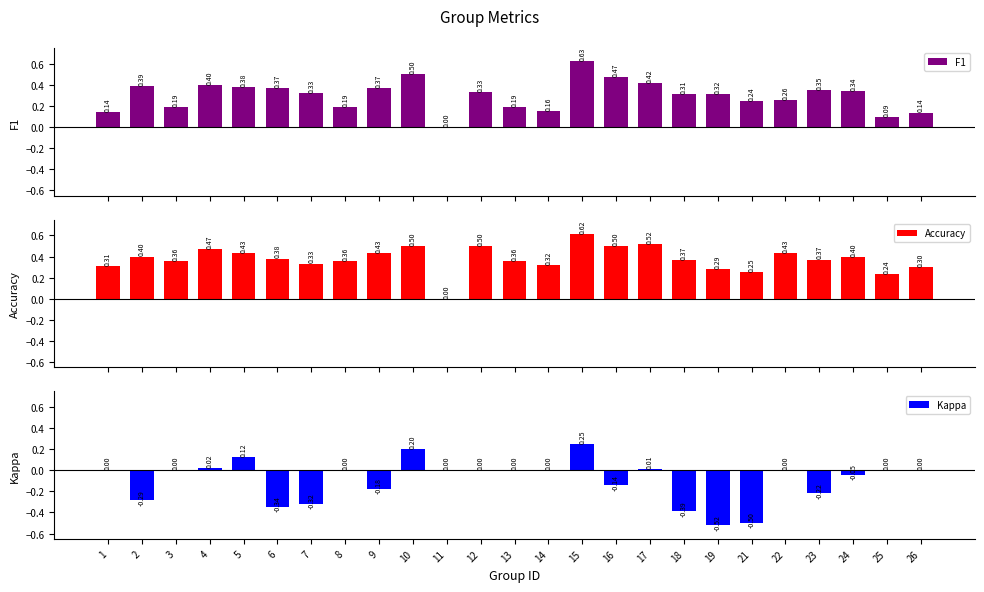

Which has a higher value, 17 or 24?

17